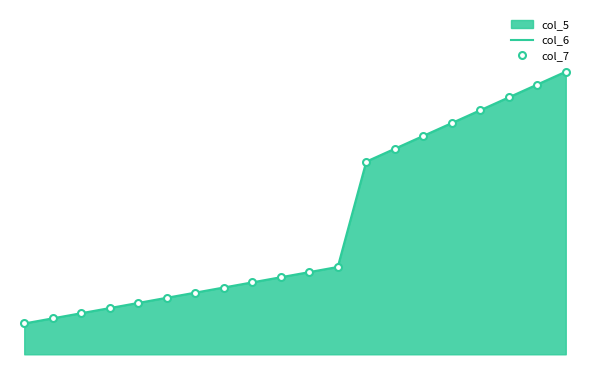

What is the sum of all col_7 values?

6.1